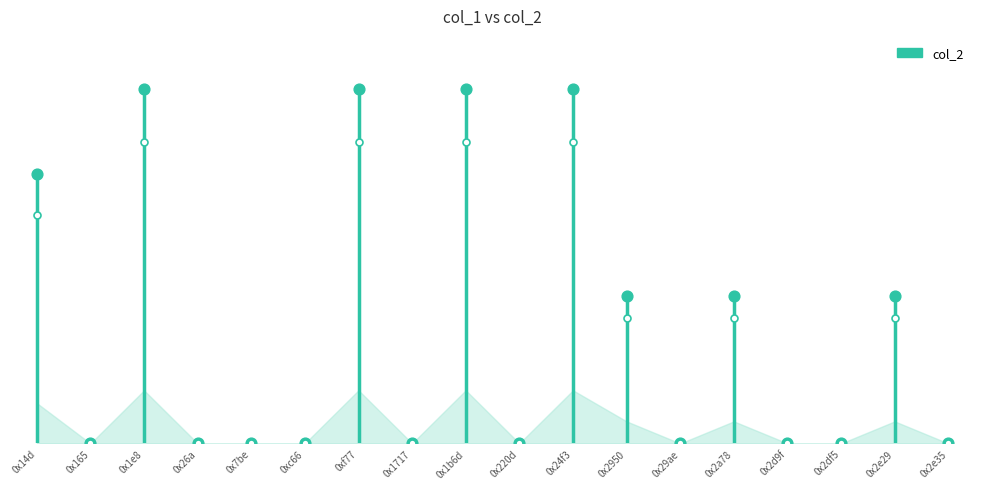

What is the change in value from 0xc66 to 0x220d?

-130003